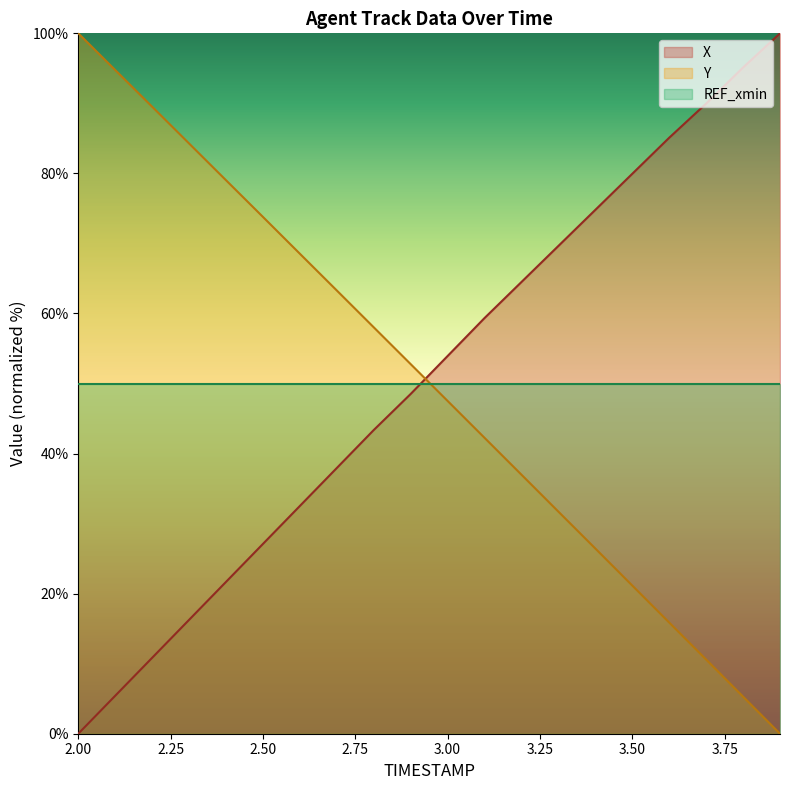

How many lines are shown in the chart?

3